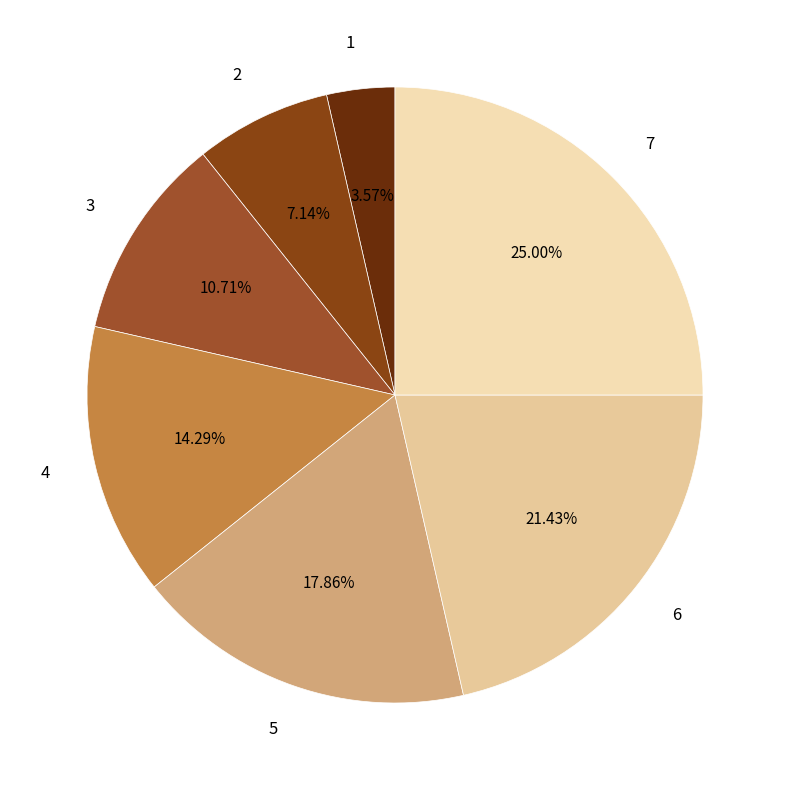

Rank the categories by value from lowest to highest.

1, 2, 3, 4, 5, 6, 7